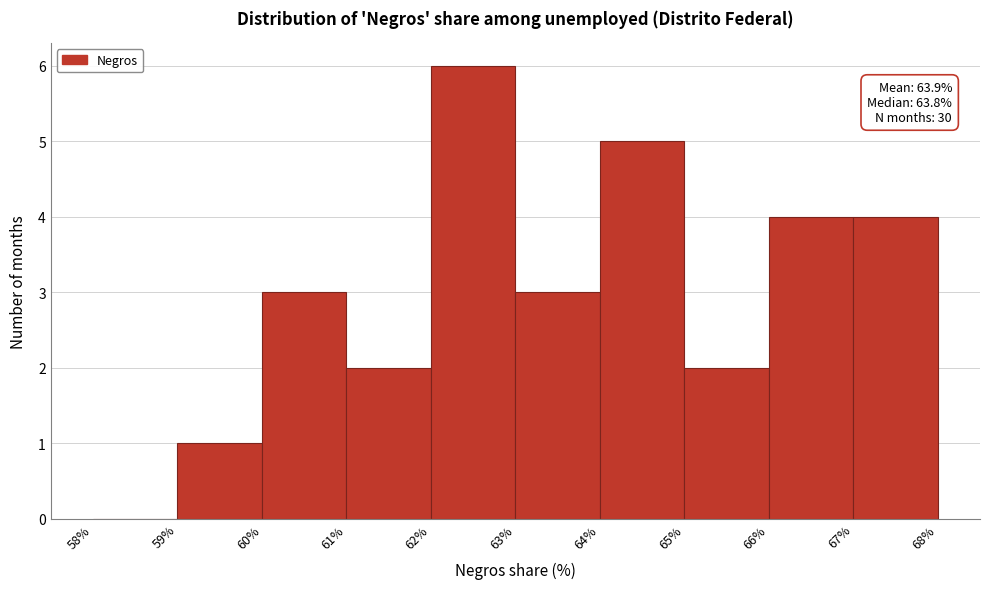

Which range on the x-axis has the tallest bar?

62% to 63%